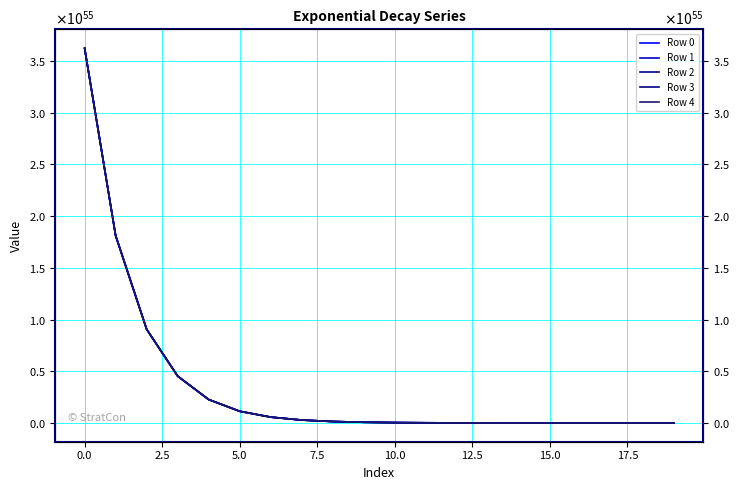

What is the label of the 15th point from the left?

14